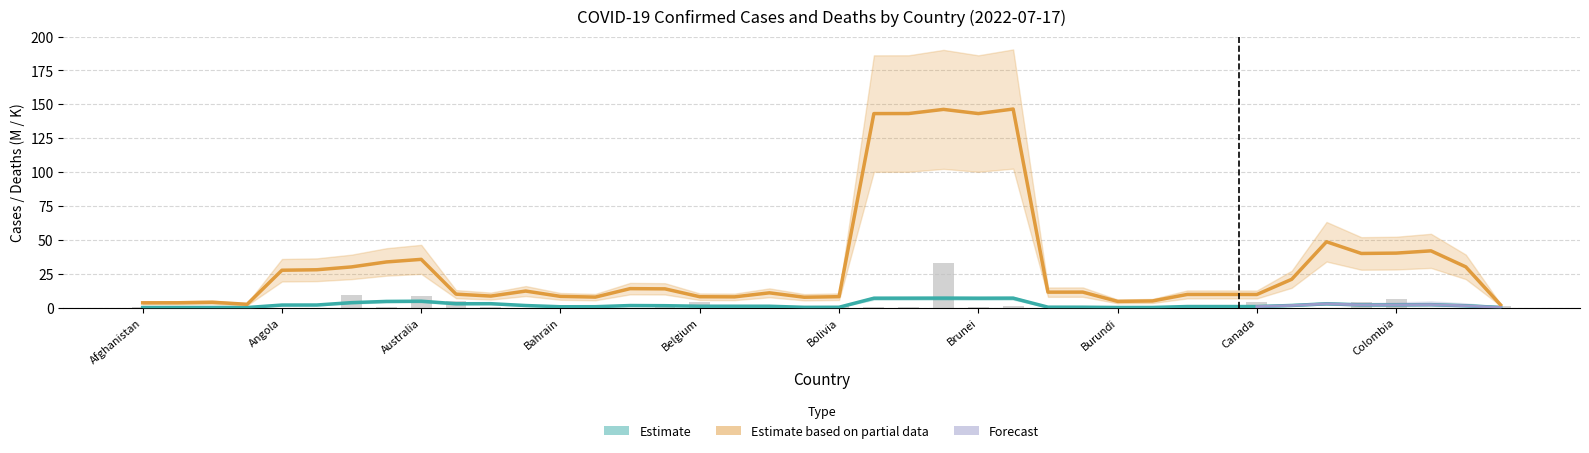

What is the ratio of the value at Burma to the value at Argentina?

0.1